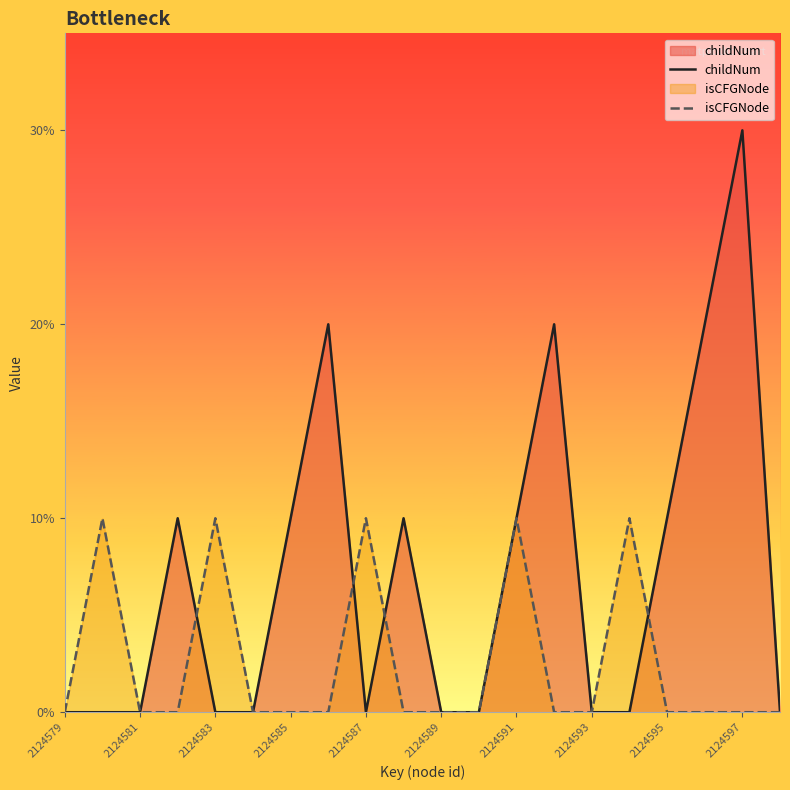

List the series in order of their overall mean, highest first.

childNum, isCFGNode